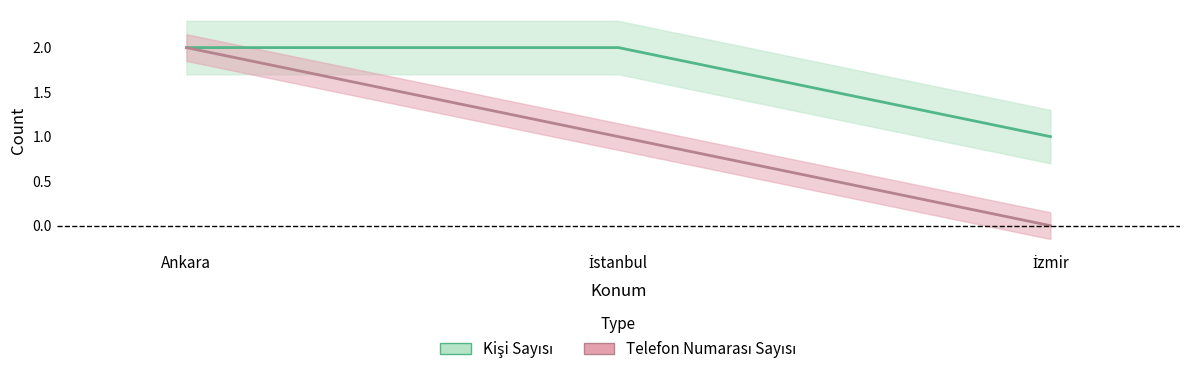

Which has a higher value, İstanbul or İzmir?

İstanbul